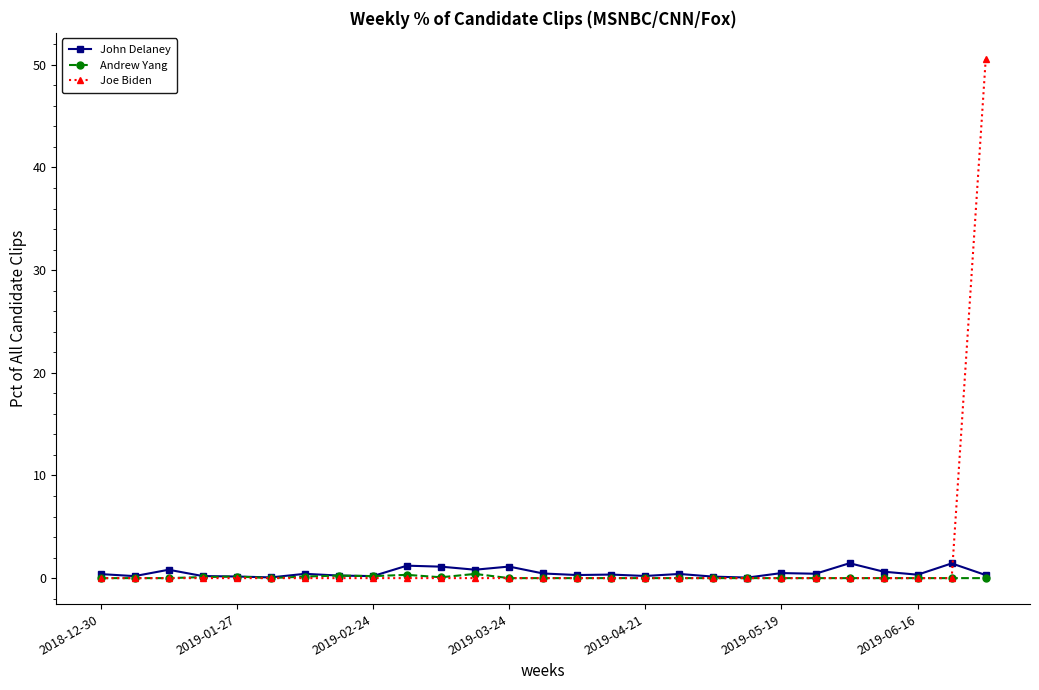

What is the maximum value shown in the chart?

50.6